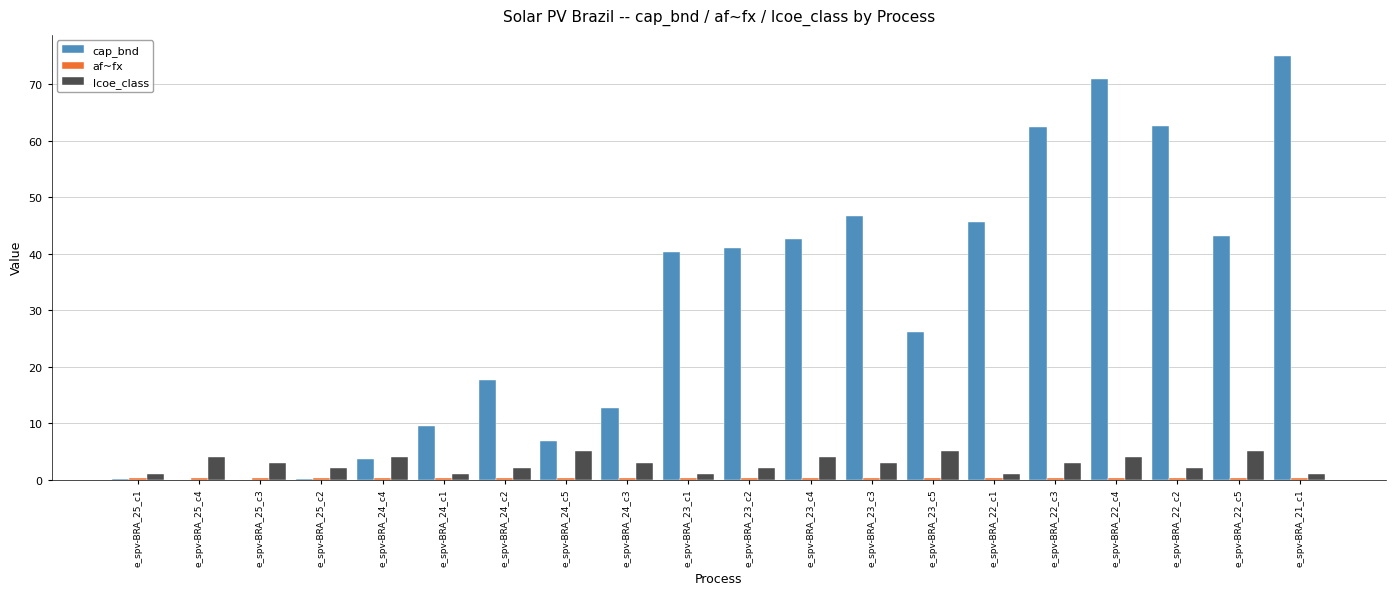

True or false: lcoe_class has a value of 3.0 at e_spv-BRA_22_c3.

True